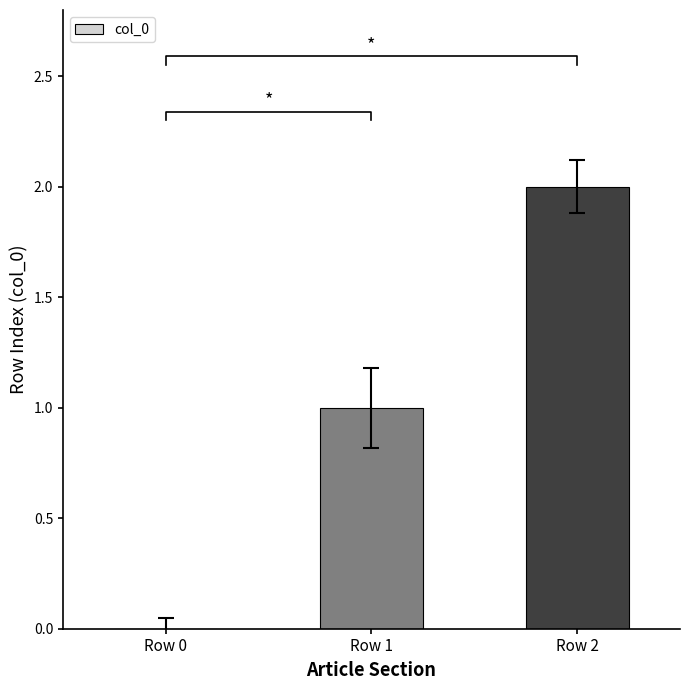

Where does the data first go above 1?

Row 2